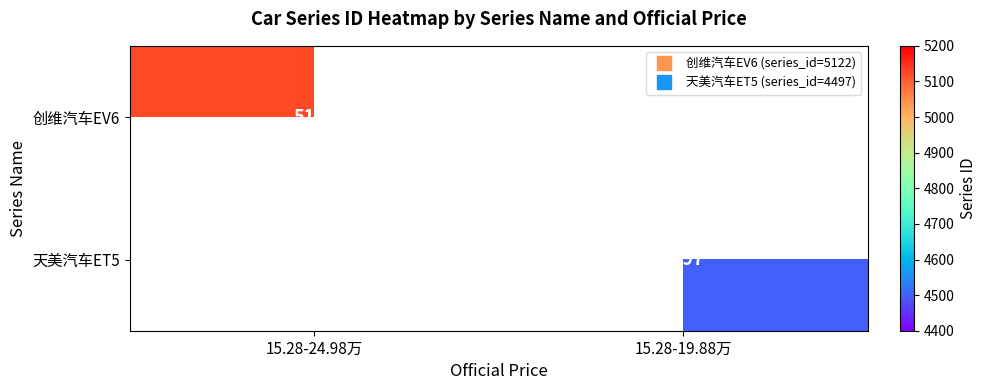

Rank the series by their average value, from highest to lowest.

创维汽车EV6, 天美汽车ET5